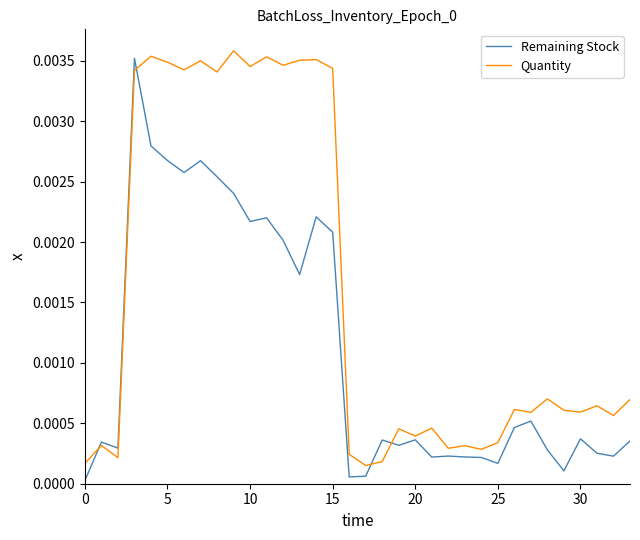

True or false: Quantity has more than 0 interior local peaks.

True